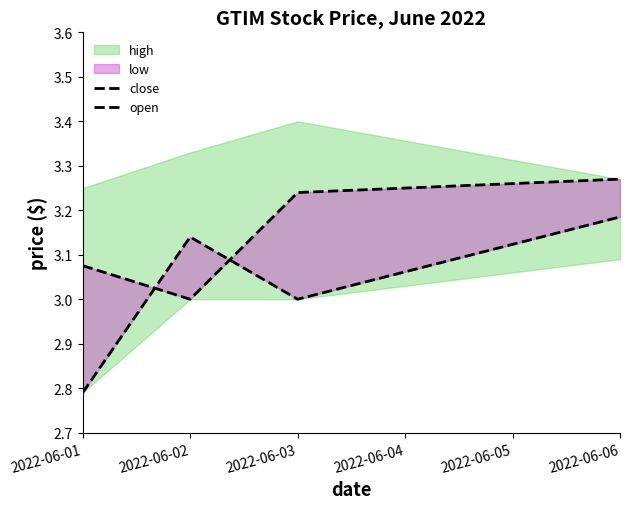

What is the sum of all open values?

12.1